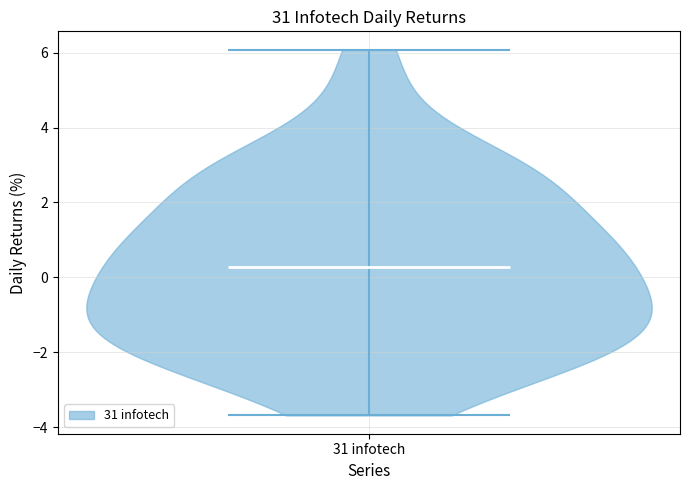

Read this violin plot against the y-axis: where its median line is, and the lowest and highest points the violin reaches. The values are not printed on the chart, so give them approximately, as read against the axis.

median line 0.2, lowest point -3.6, highest point 6.0